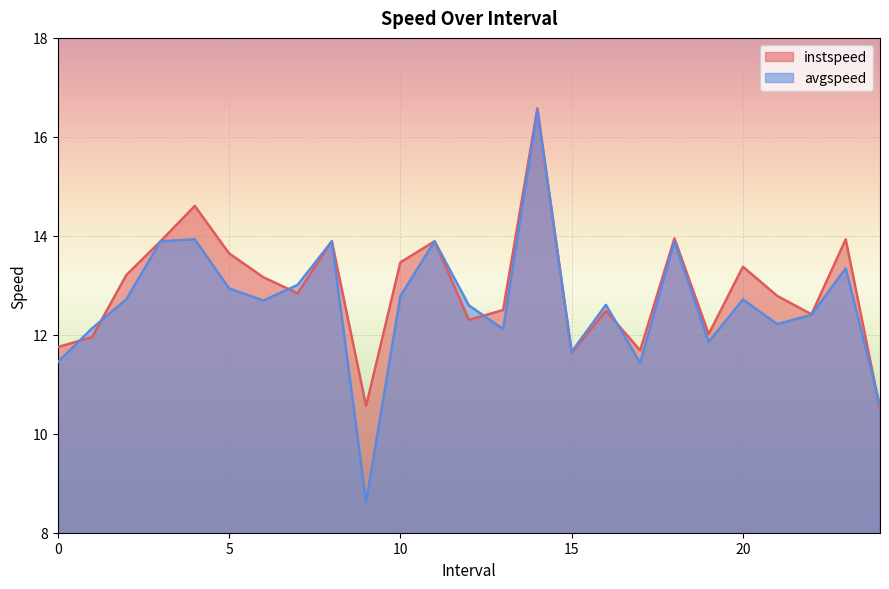

What are all the series names shown in the legend?

instspeed, avgspeed